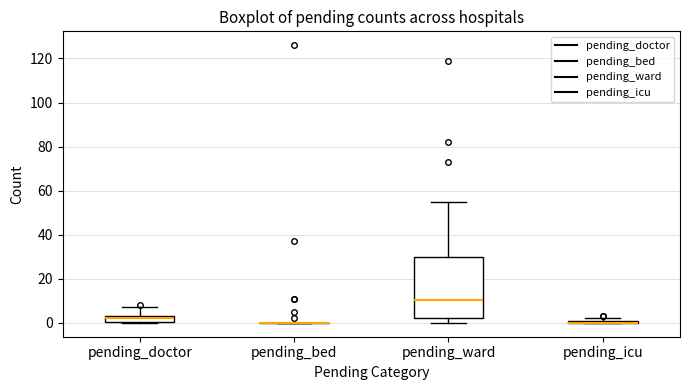

Where does the upper whisker of the box for pending_doctor end on the y-axis? The values are not printed on the chart, so give them approximately, as read against the axis.

8